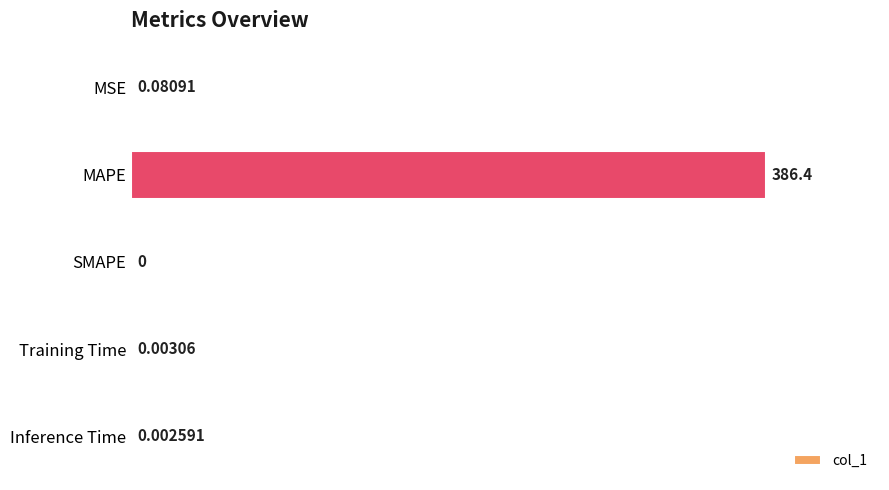

What is the sum of the values at SMAPE and MAPE?

386.4